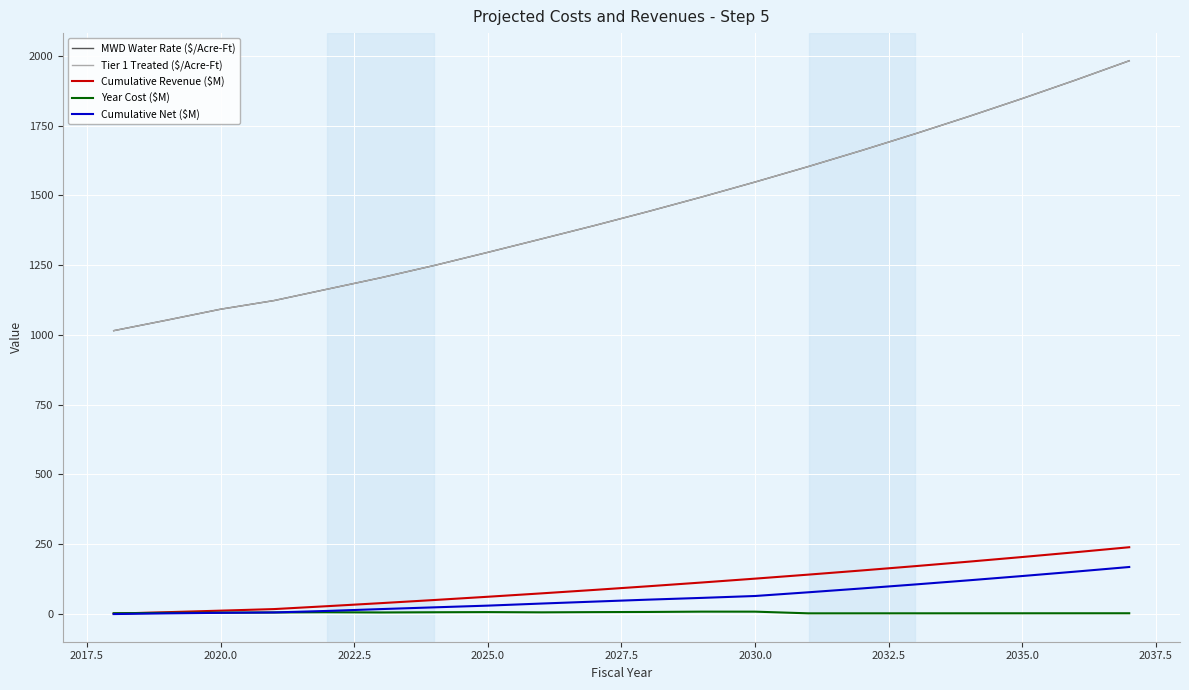

Which series has the largest total across all categories?

MWD Water Rate ($/Acre-Ft)